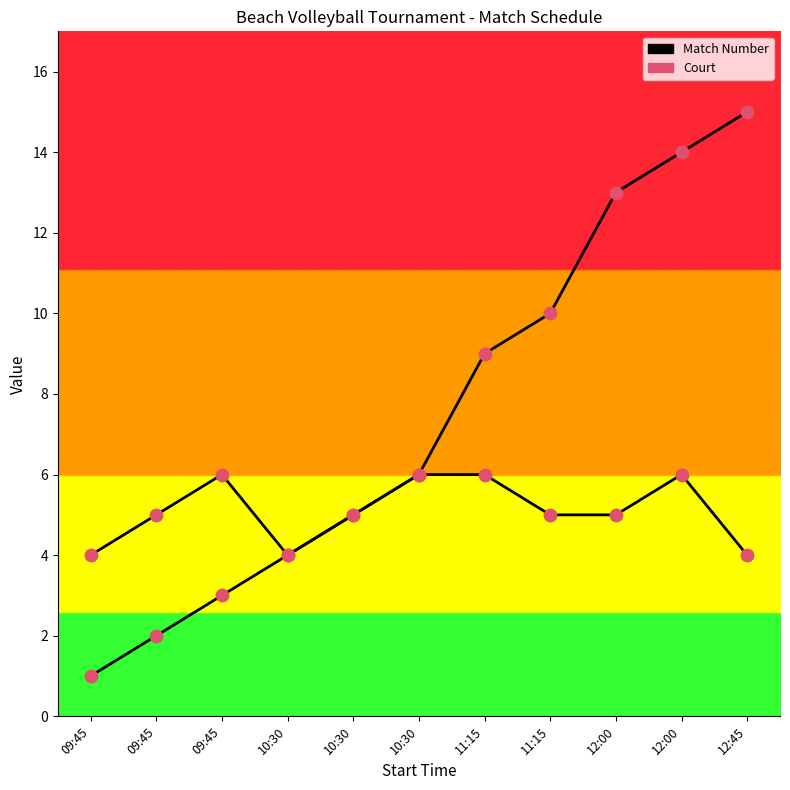

Which series has the largest Y range (max minus min)?

Match Number